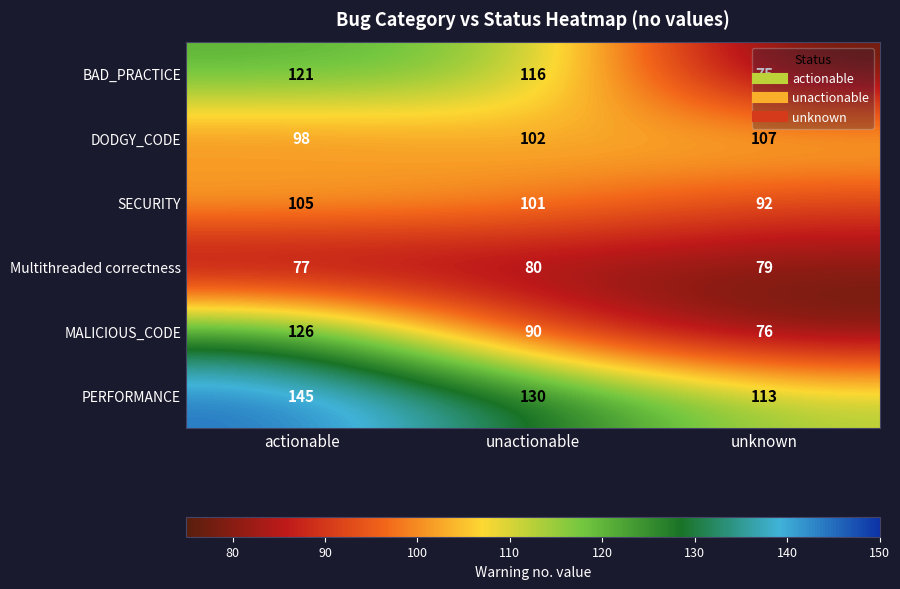

At unactionable, list the series in order from largest to smallest.

PERFORMANCE, BAD_PRACTICE, DODGY_CODE, SECURITY, MALICIOUS_CODE, Multithreaded correctness